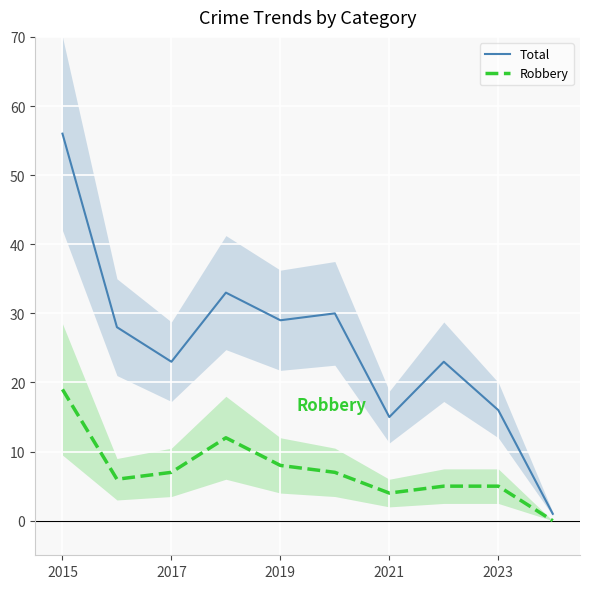

Is it true that Total equals 24 at 2021?

False